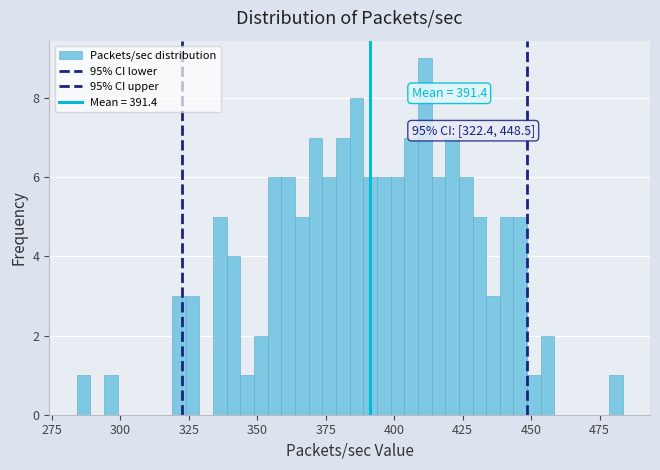

Read against the x-axis, roughly where is the centre of the tallest bar?

410